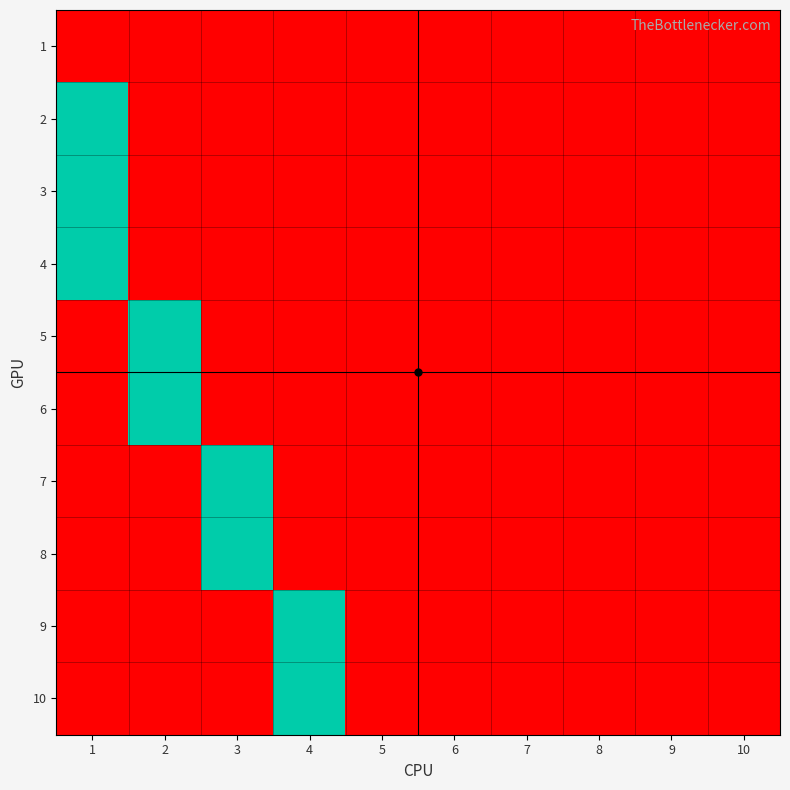

At which category is the sum across all series the highest?

1